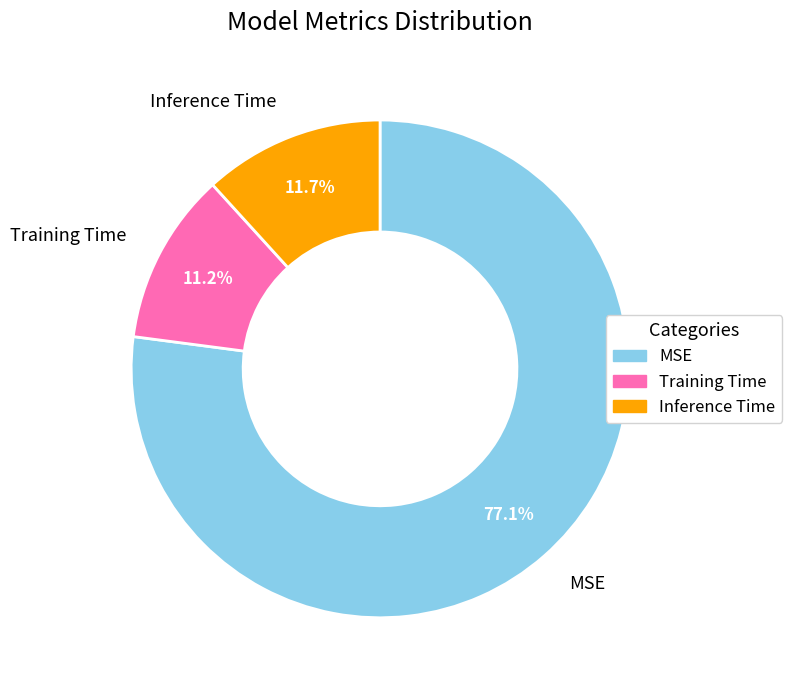

How many slices are in this pie chart?

3